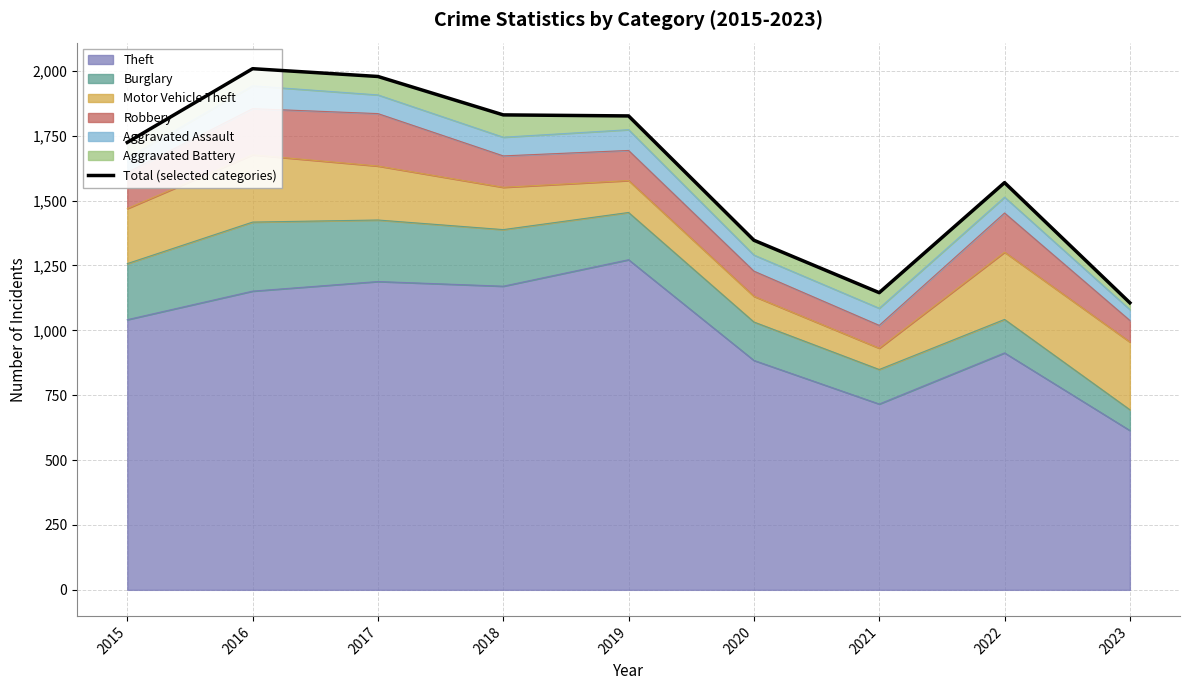

Does the chart display data point markers on the line(s)?

No